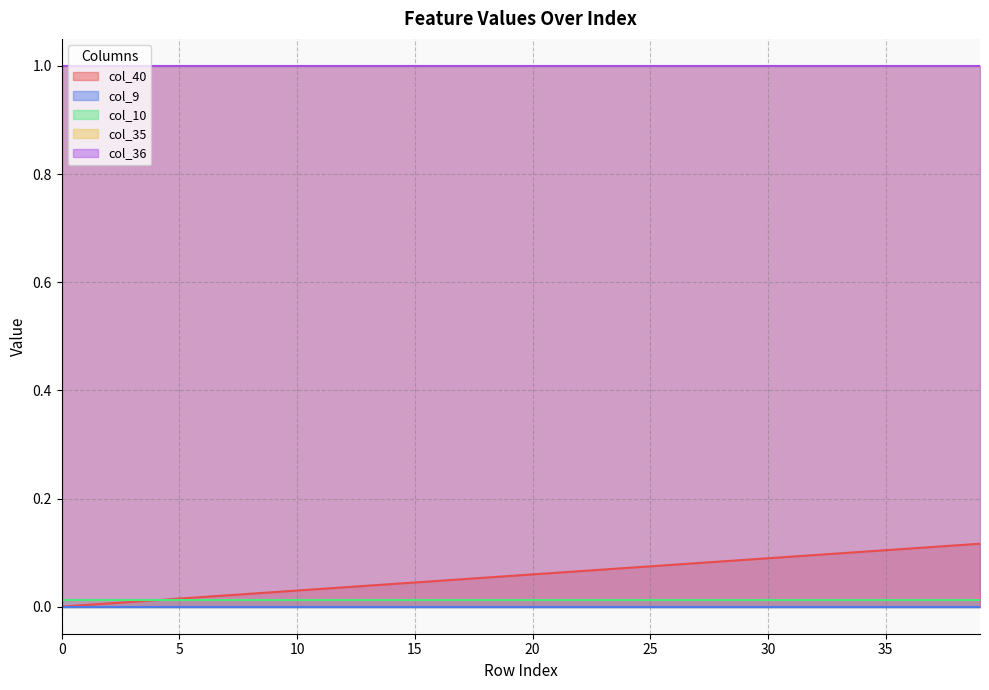

True or false: col_9 and col_10 intersect in this chart.

False